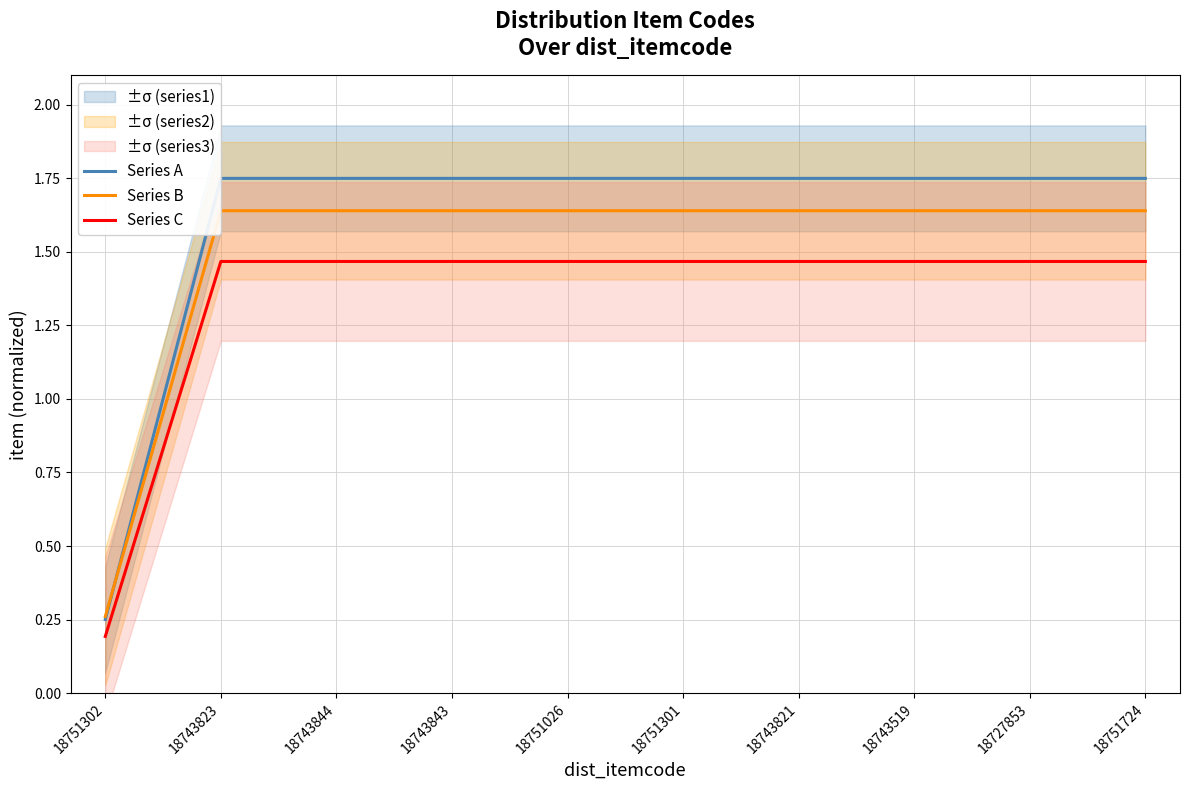

What is the label of the 5th point from the left?

18751026